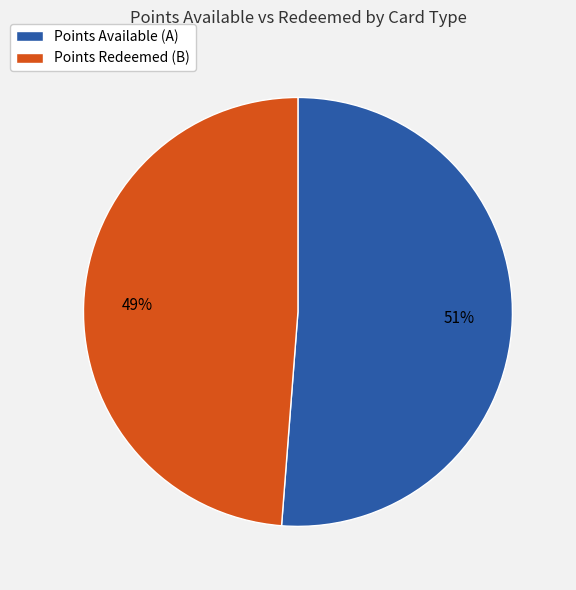

Between Points Available (A) and Points Redeemed (B), which is larger?

Points Available (A)